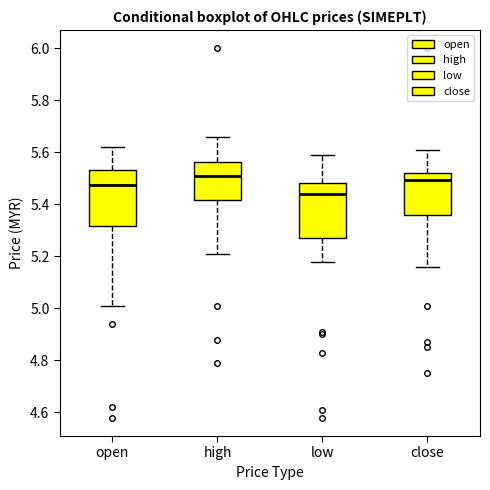

Where does the upper whisker of the box for low end on the y-axis? The values are not printed on the chart, so give them approximately, as read against the axis.

5.60